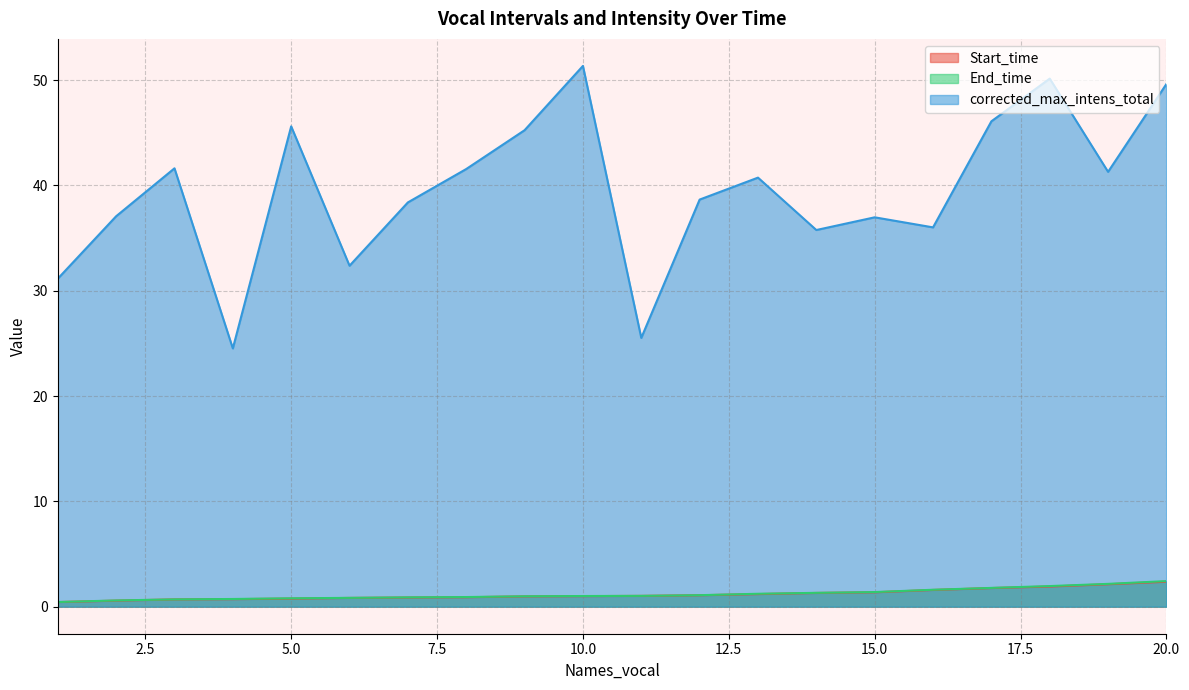

What is the total value across all series at 12?

40.8